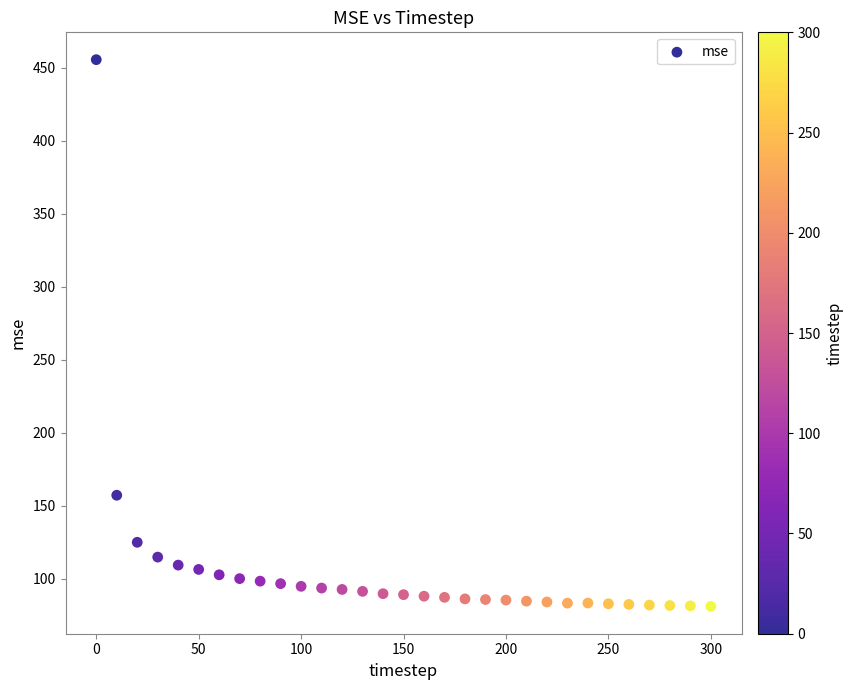

What is the range of Y values (max minus min)?

374.3